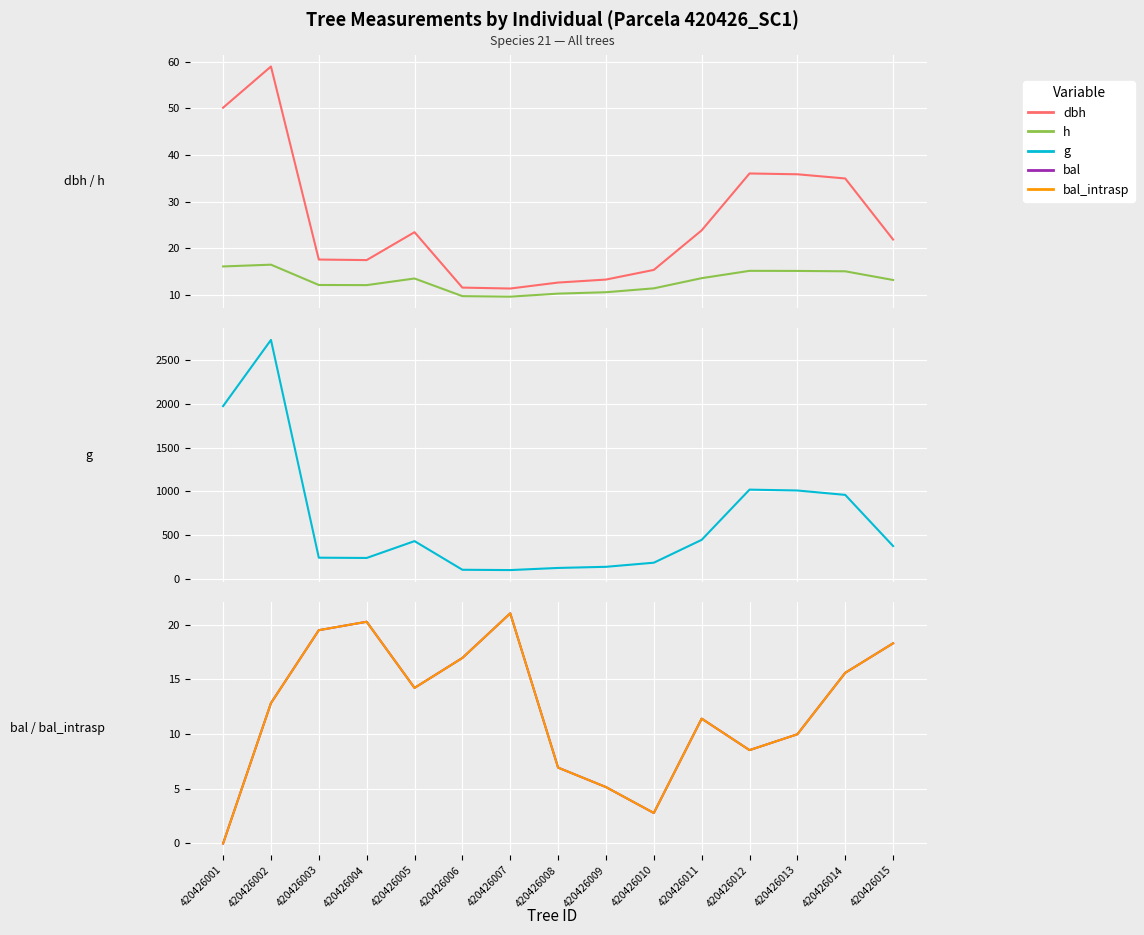

Reading left to right, what are all the values shown in this chart?

dbh: 50.1	59.0	17.6	17.5	23.5	11.6	11.4	12.7	13.3	15.4	23.9	36.0	35.9	35.0	21.9
h: 16.1	16.5	12.2	12.1	13.6	9.8	9.7	10.3	10.6	11.4	13.6	15.2	15.2	15.1	13.2
g: 1973.9	2729.5	243.4	240.3	432.6	105.6	102.0	126.3	139.3	186.1	447.0	1020.4	1010.5	960.3	376.2
bal: 0.0	12.8	19.5	20.3	14.2	17.0	21.1	6.9	5.2	2.8	11.4	8.5	10.0	15.6	18.3
bal_intrasp: 0.0	12.8	19.5	20.3	14.2	17.0	21.1	6.9	5.2	2.8	11.4	8.5	10.0	15.6	18.3